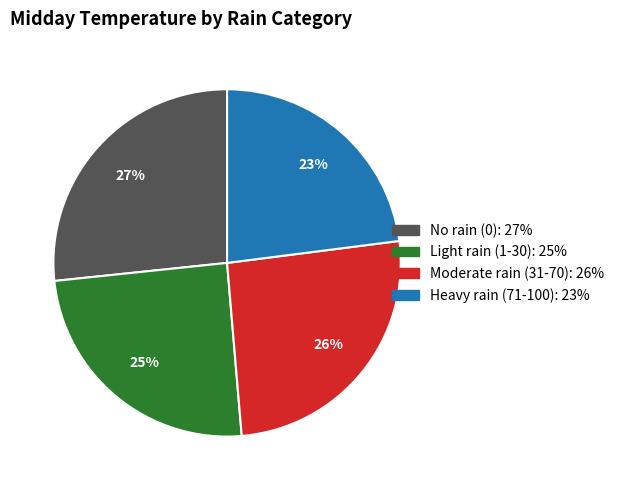

To the nearest percent, what is the difference between the largest and smallest slice percentages?

4%